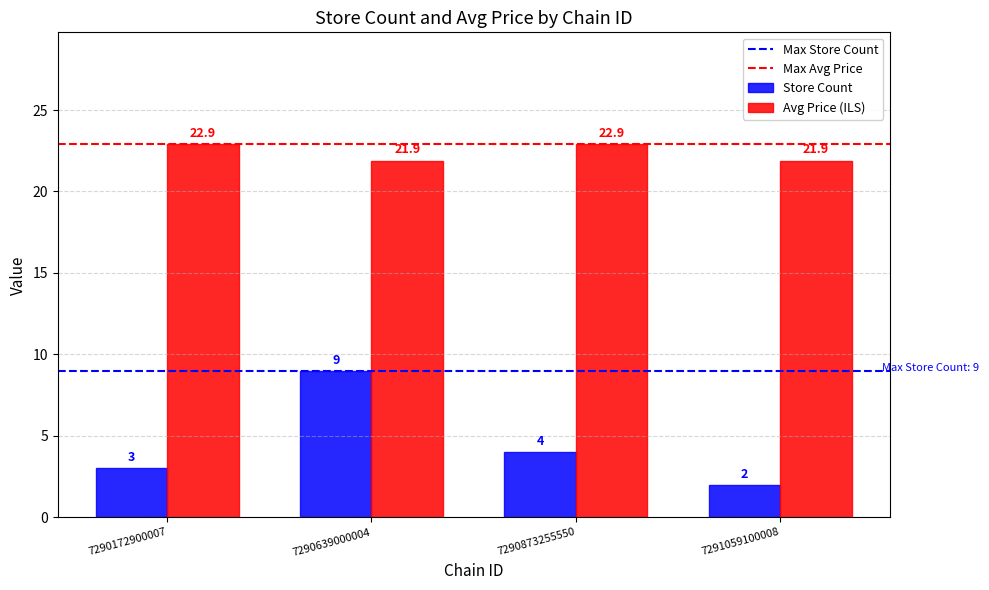

What is the difference between the maximum and second lowest values in the Store Count series?

6.0